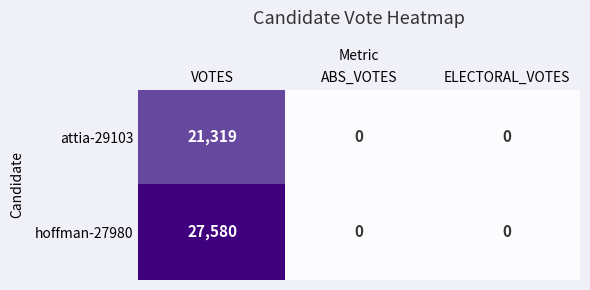

Is the value of hoffman-27980 at ABS_VOTES greater than the value of attia-29103 at VOTES?

No